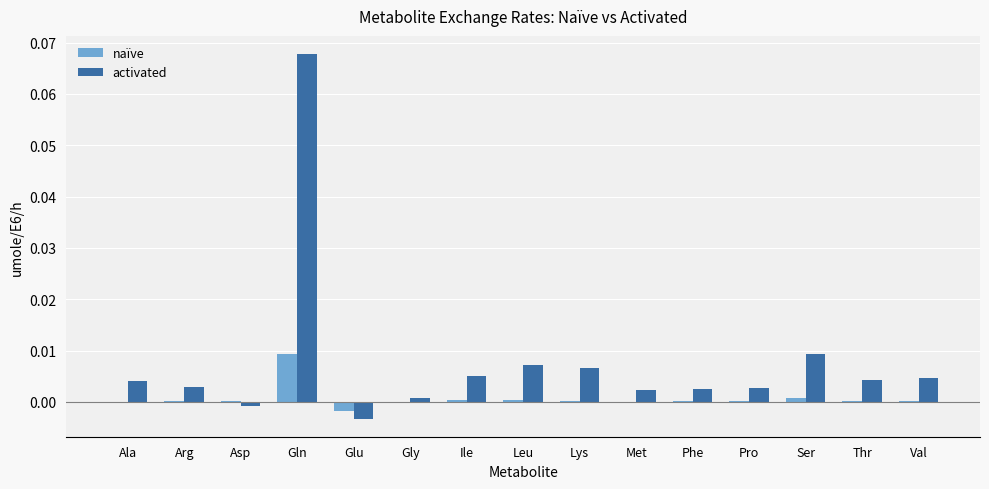

At which category is the sum across all series the highest?

Gln